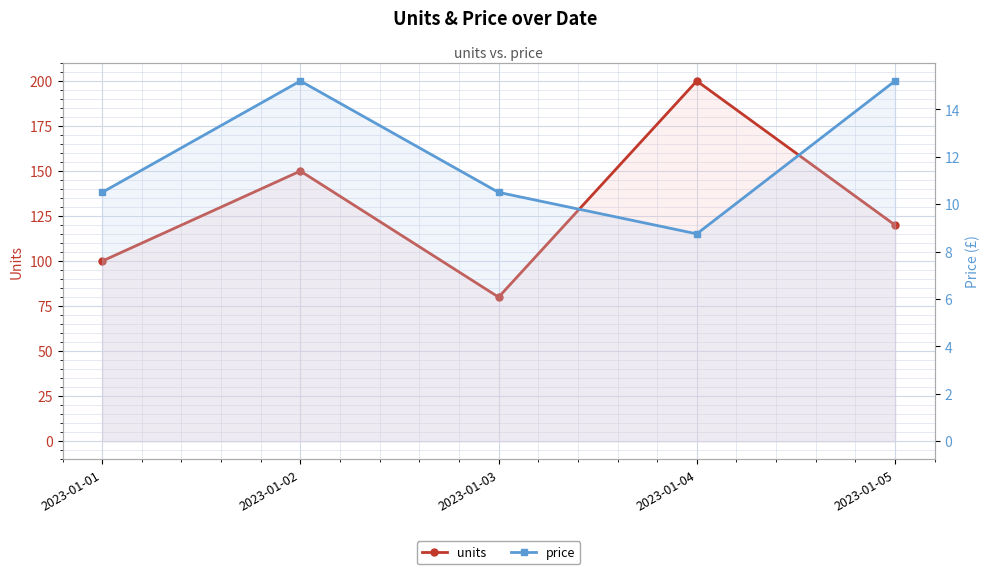

What is the sum of all units values?

650.0